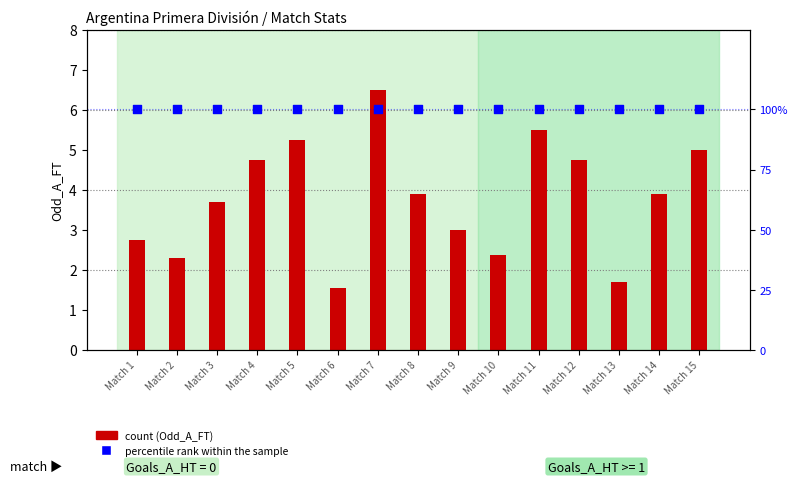

Which series reaches the minimum Y coordinate?

count